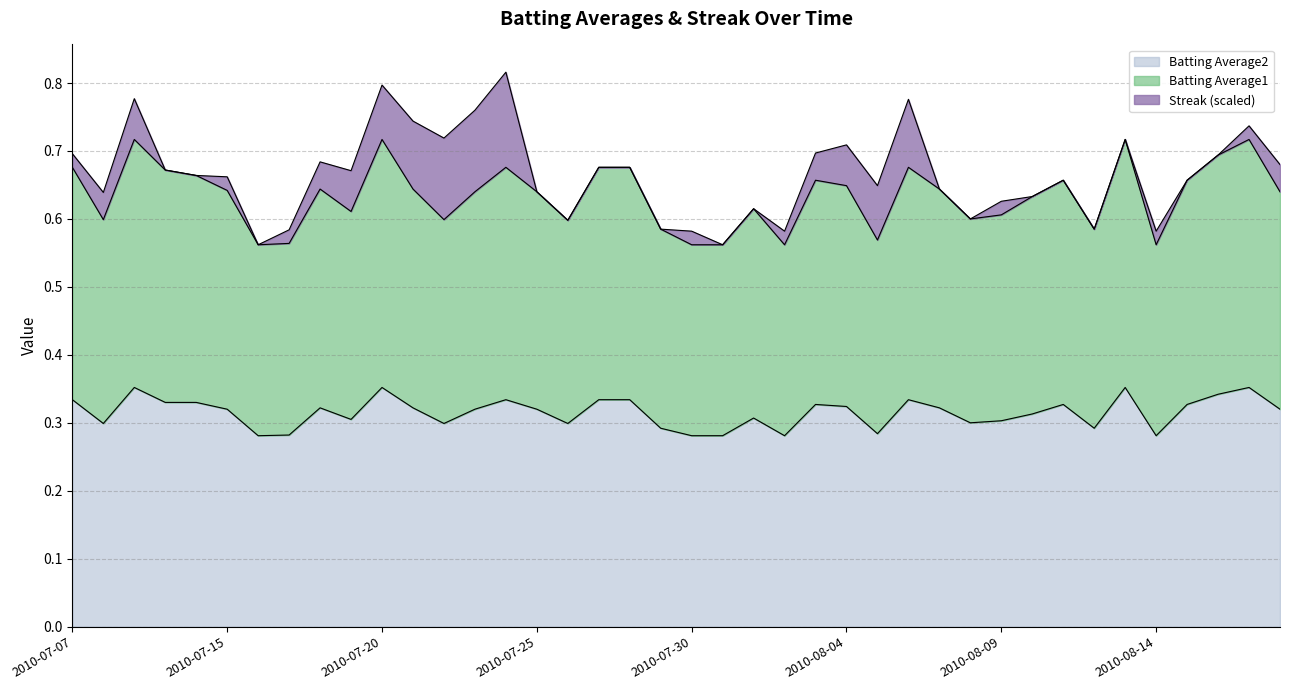

How many lines are shown in the chart?

3